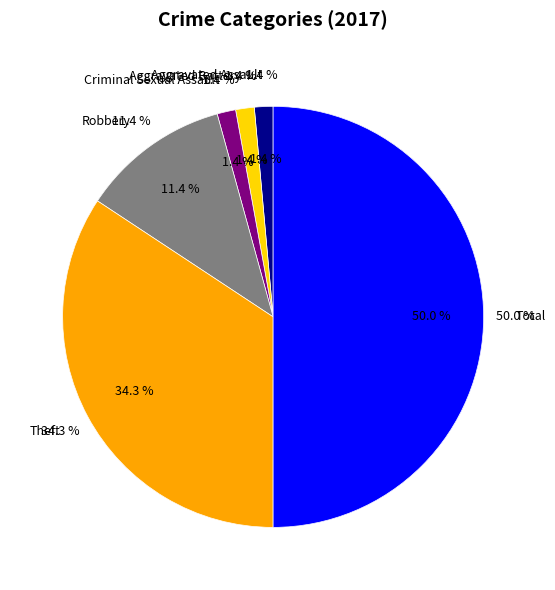

Which slice is the smallest?

Homicide